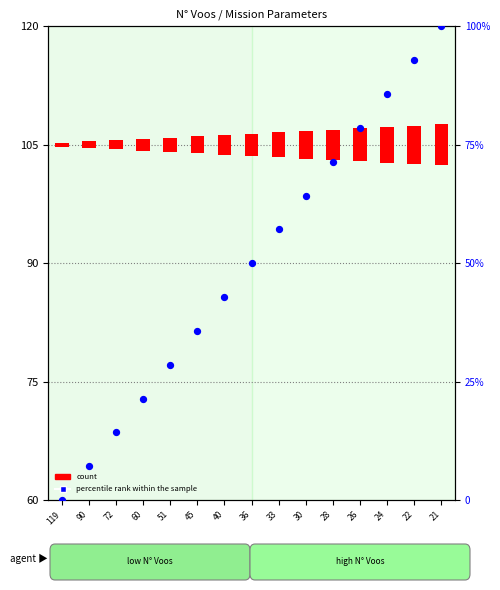

What are all the series names shown in the legend?

count, percentile rank within the sample